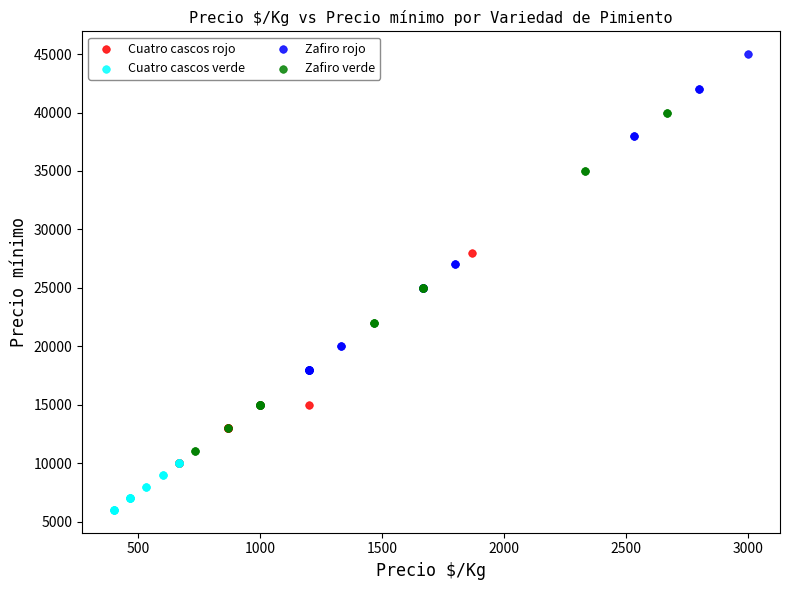

Which series contains the lowest Y value?

Cuatro cascos verde